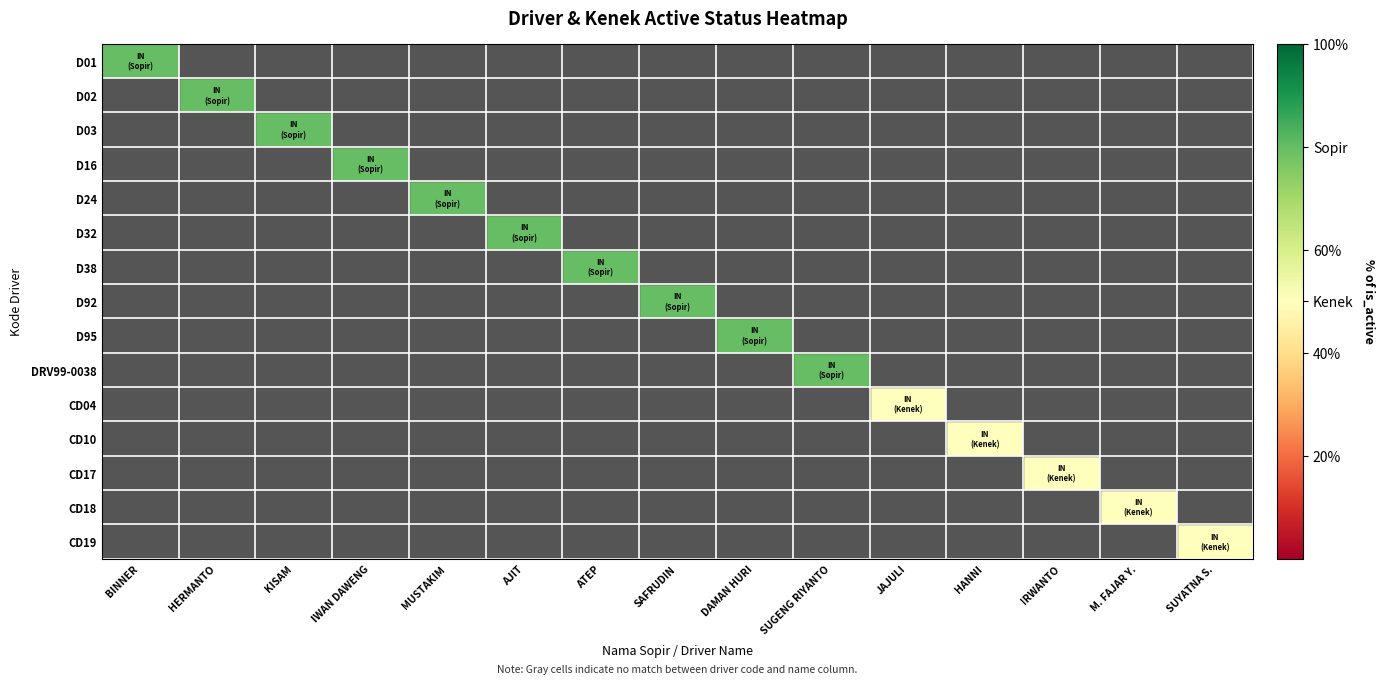

At which category does the chart reach its peak across all series?

BINNER